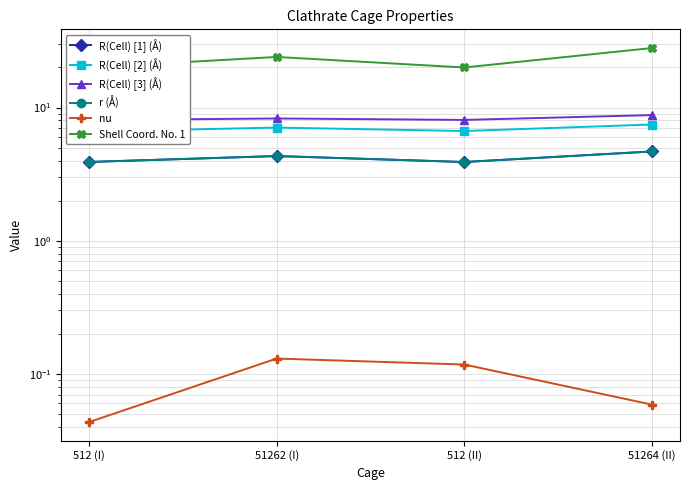

Reading right to left, transcribe all the data shown in this chart.

R(Cell) [1] (Å): 51264 (II)=4.7	512 (II)=3.9	51262 (I)=4.3	512 (I)=3.9
R(Cell) [2] (Å): 51264 (II)=7.5	512 (II)=6.7	51262 (I)=7.1	512 (I)=6.6
R(Cell) [3] (Å): 51264 (II)=8.8	512 (II)=8.1	51262 (I)=8.3	512 (I)=8.1
r (Å): 51264 (II)=4.7	512 (II)=3.9	51262 (I)=4.3	512 (I)=3.9
nu: 51264 (II)=0.1	512 (II)=0.1	51262 (I)=0.1	512 (I)=0.0
Shell Coord. No. 1: 51264 (II)=28.0	512 (II)=20.0	51262 (I)=24.0	512 (I)=20.0